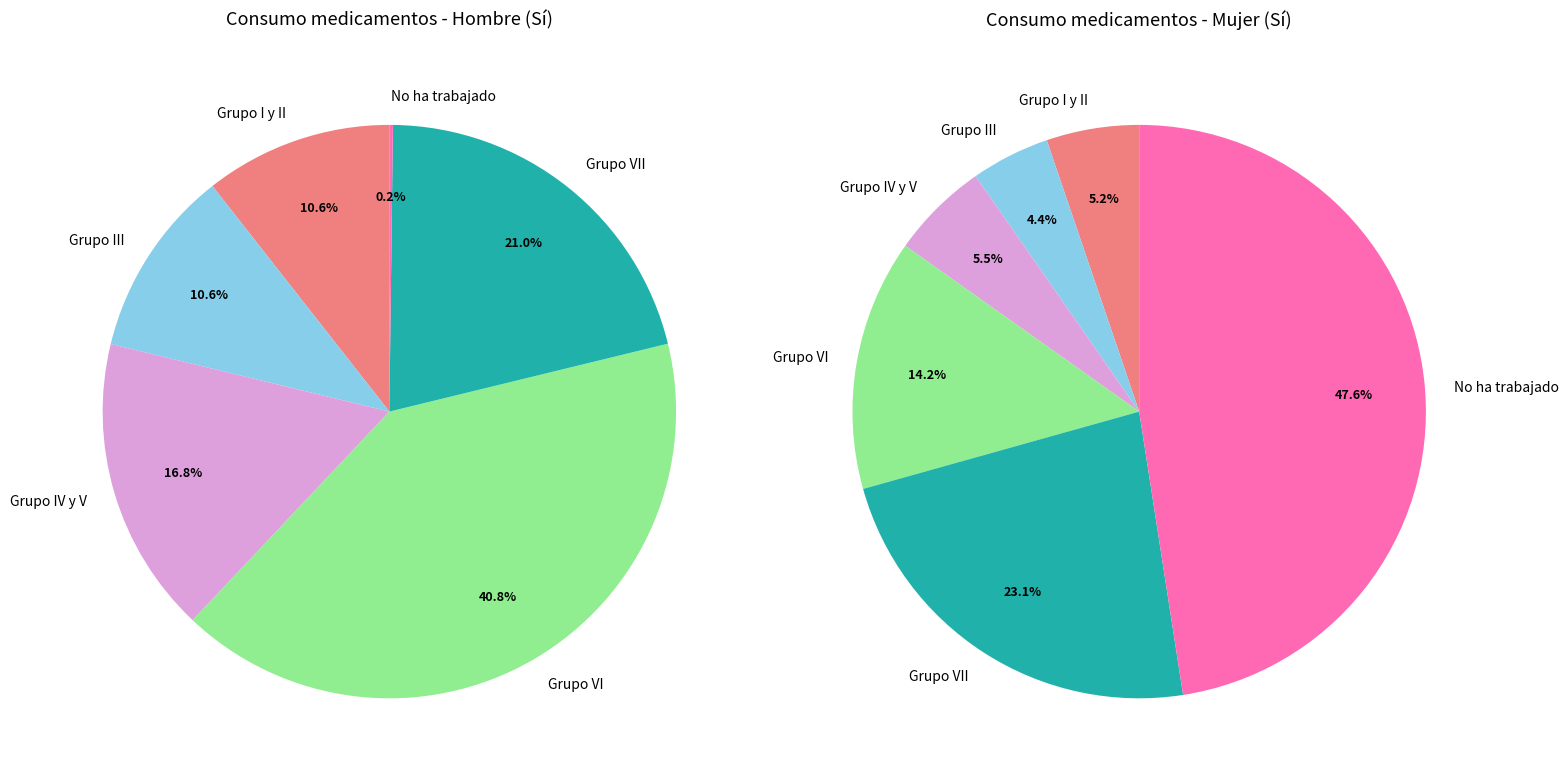

Does any single category account for the majority?

No